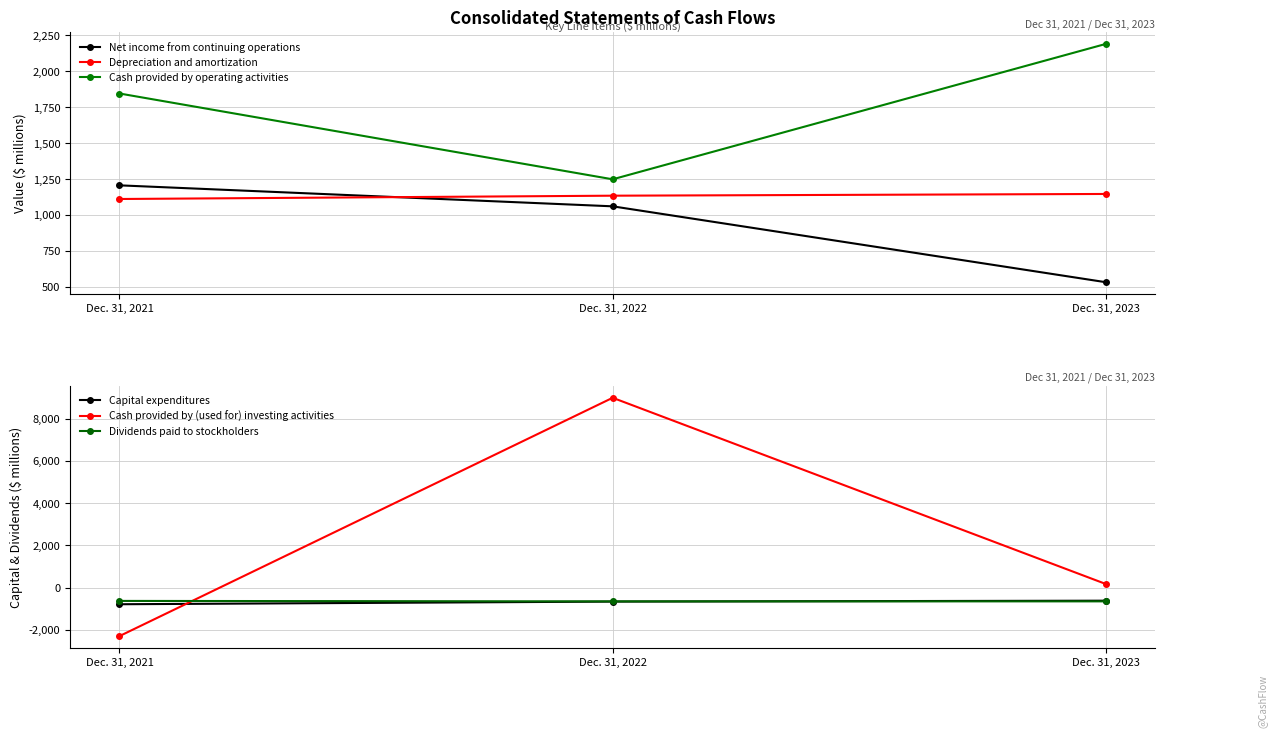

Count the number of data series in this chart.

6